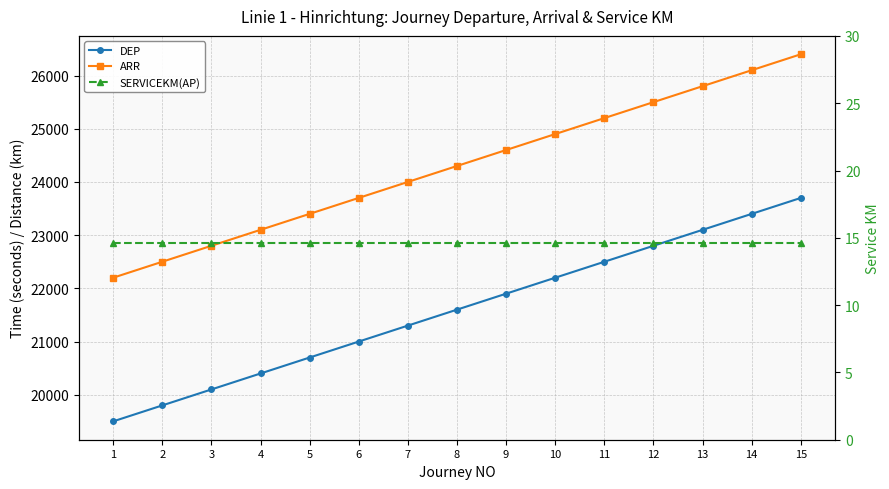

The DEP series shows 22800.0 at 12. True or false?

True